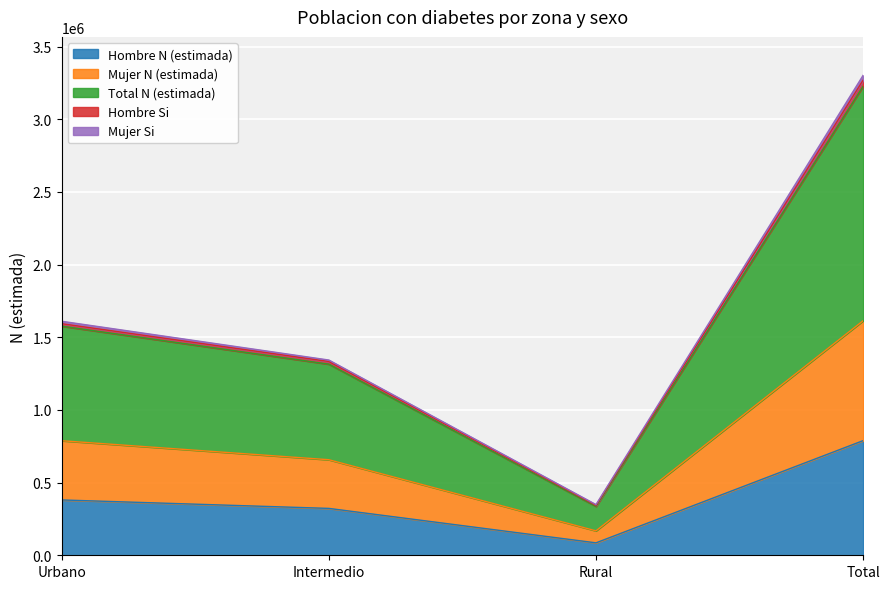

What is the difference between the second highest and second lowest values in the Hombre Si series?

260244